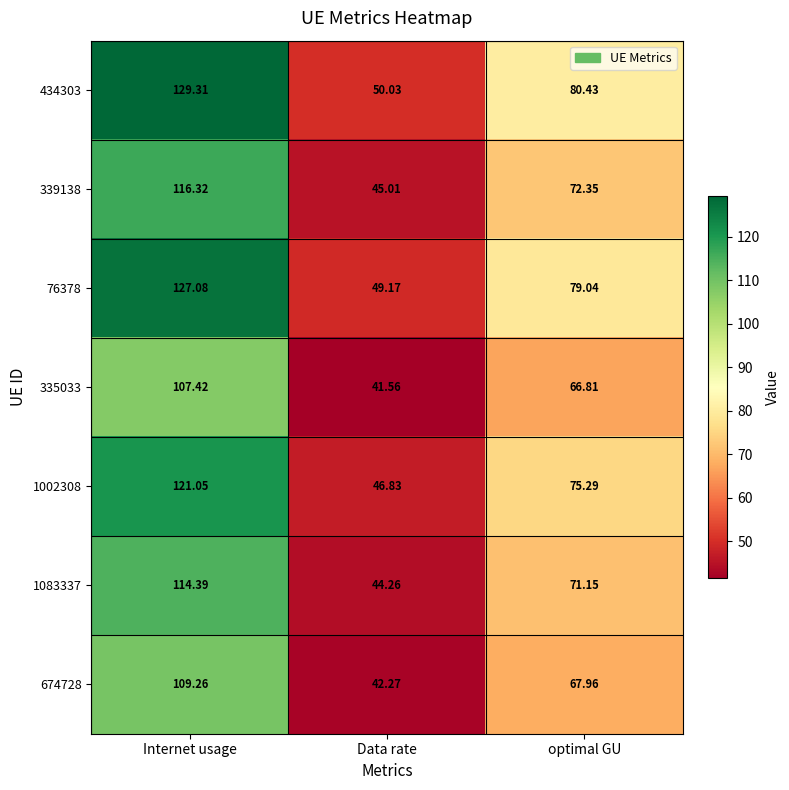

At which category is the sum across all series the highest?

Internet usage